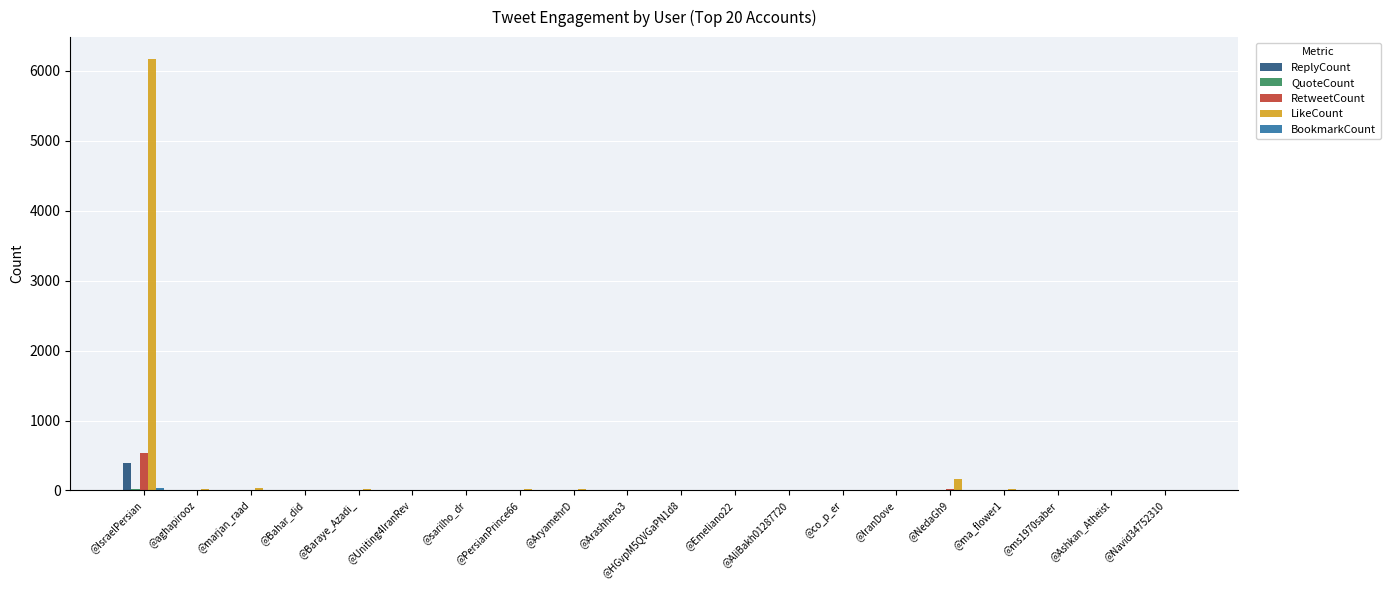

Which series has the largest total across all categories?

LikeCount